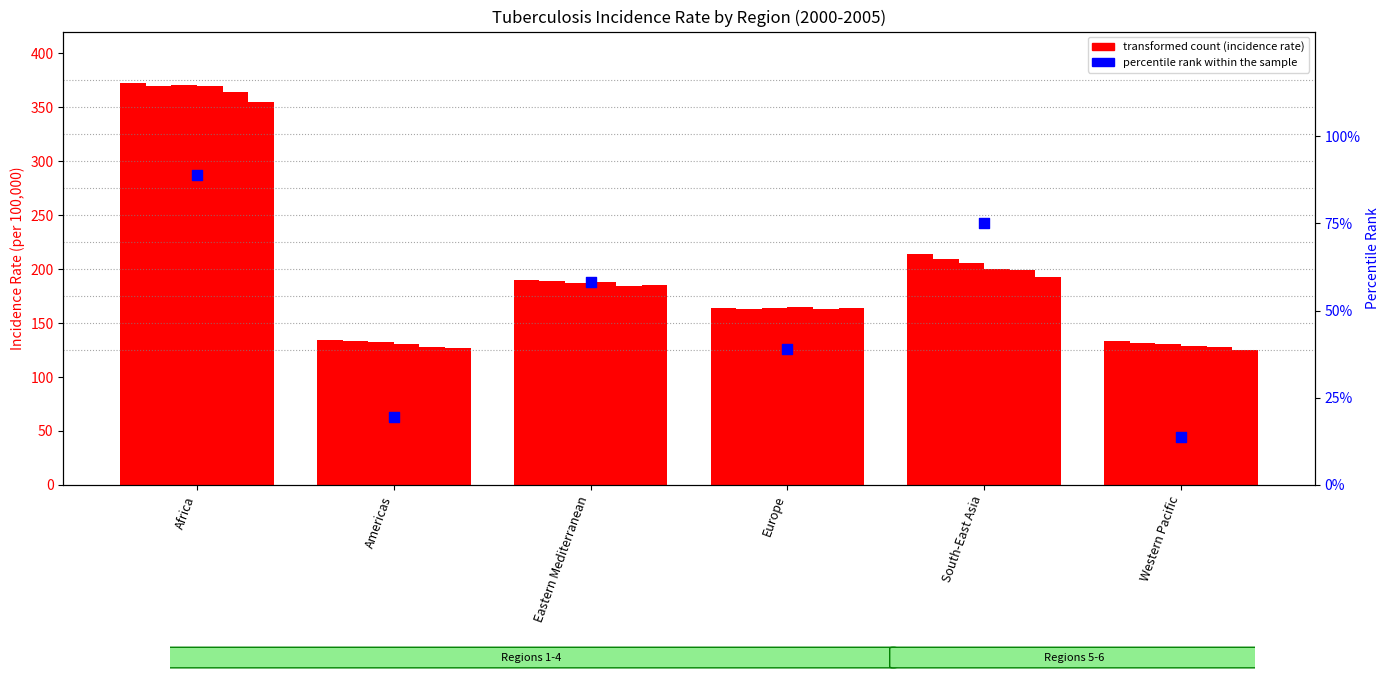

Which has a higher value, Americas or South-East Asia?

South-East Asia